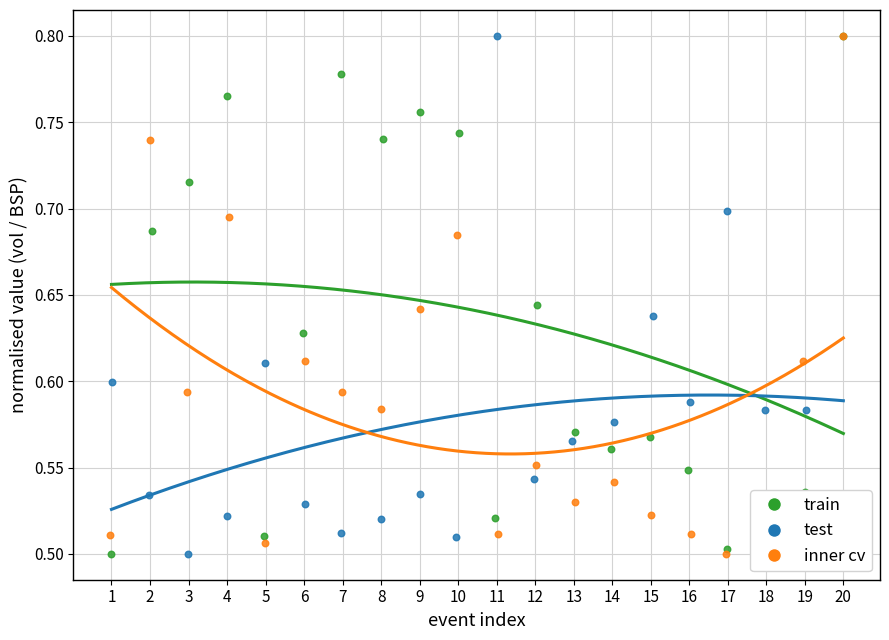

At how many categories does at least one series exceed 0?

20